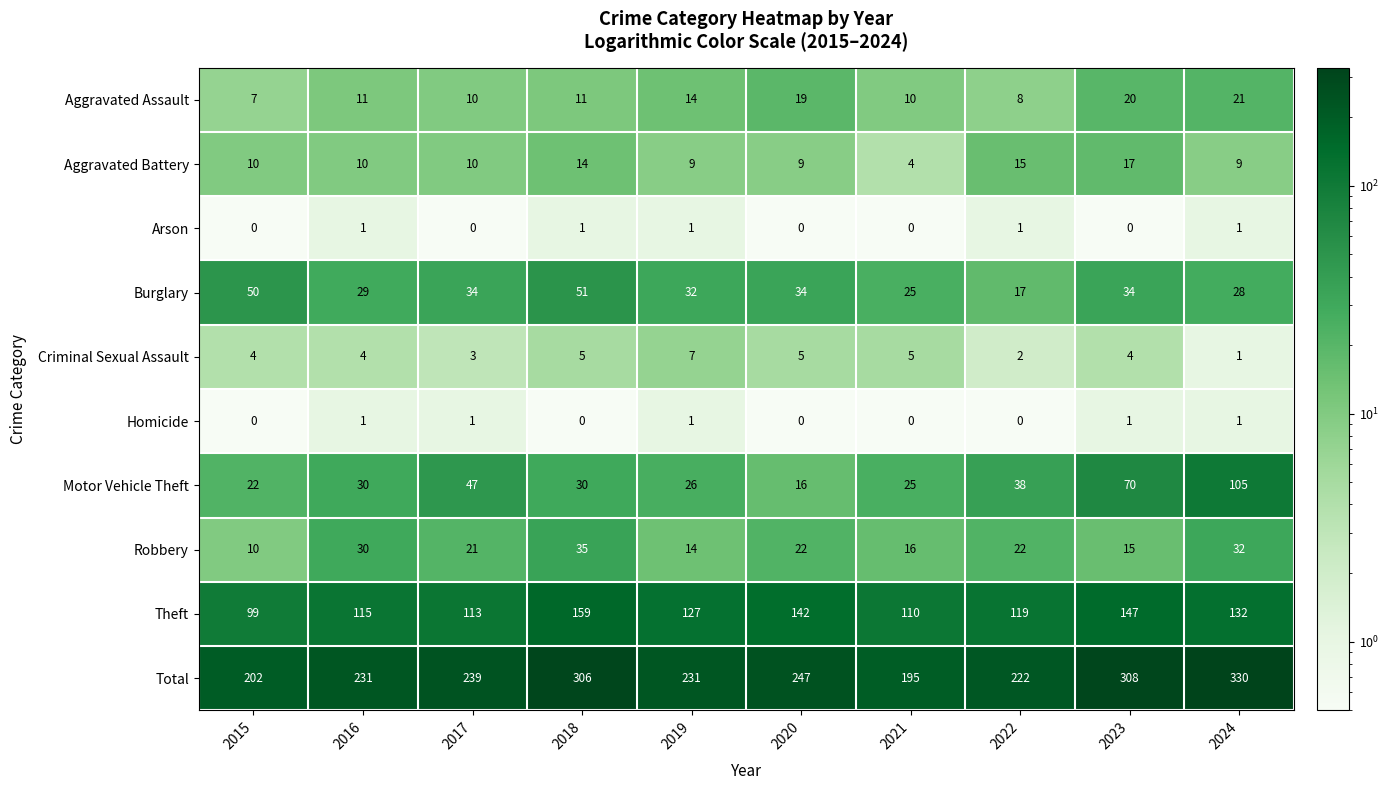

True or false: Total has a value of 222 at 2022.

True